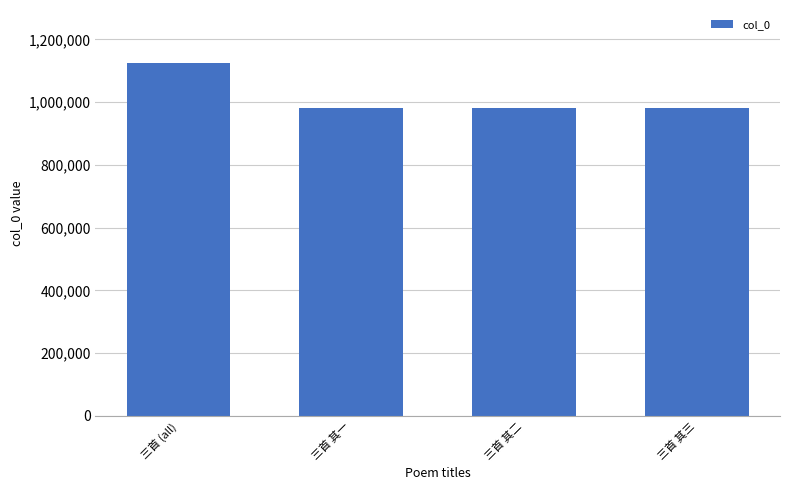

What is the change in value from 三首 (all) to 三首 其一?

-144981